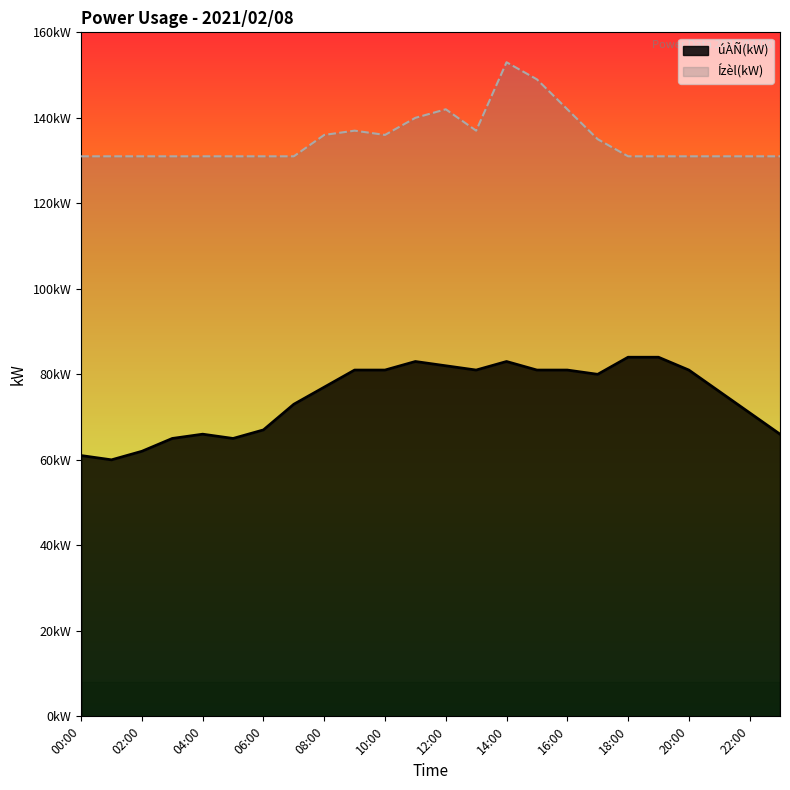

How many values in the úÀÑ(kW) series exceed 80?

11